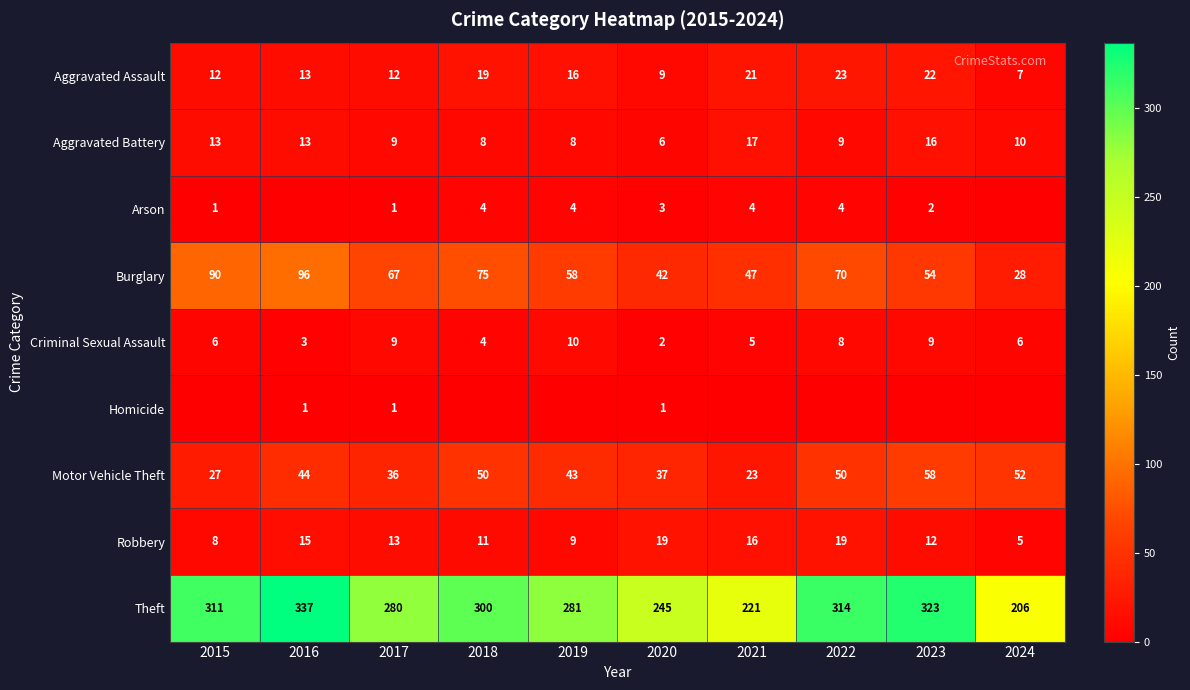

What is the total value across all series at 2018?

471